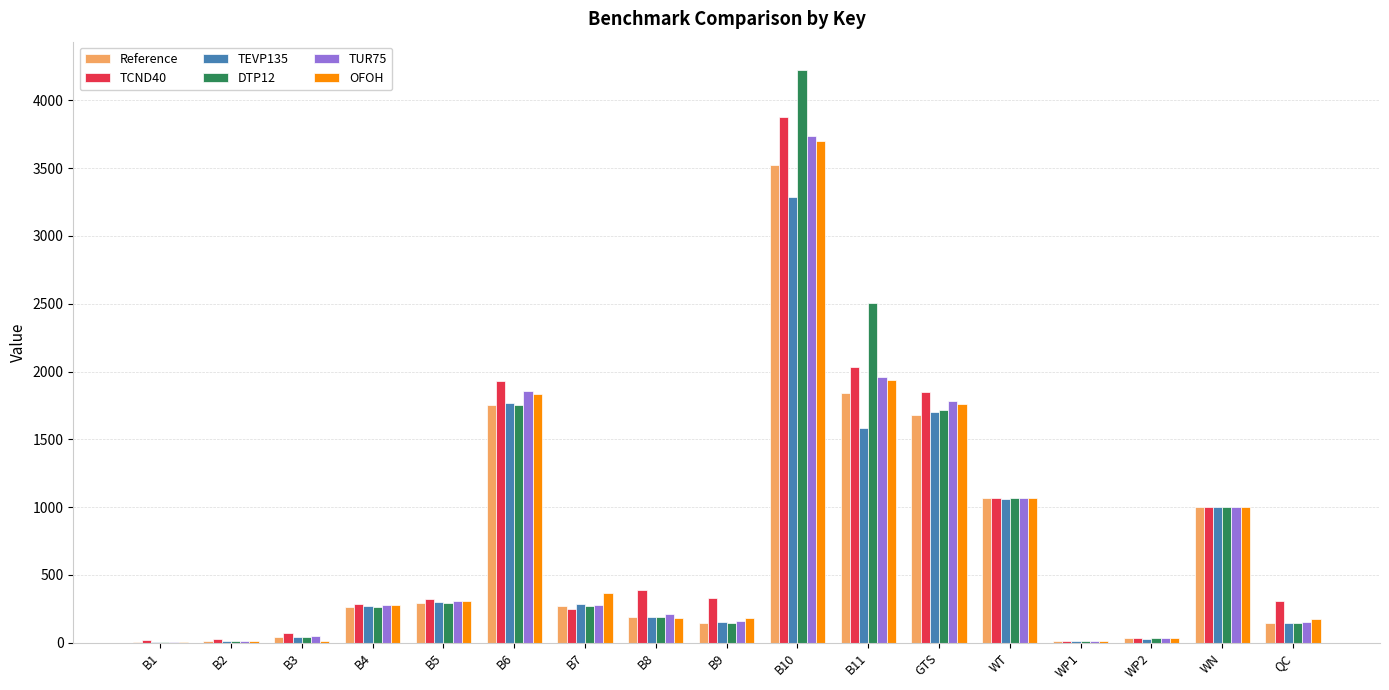

Which category has the highest value in the TEVP135 series?

B10